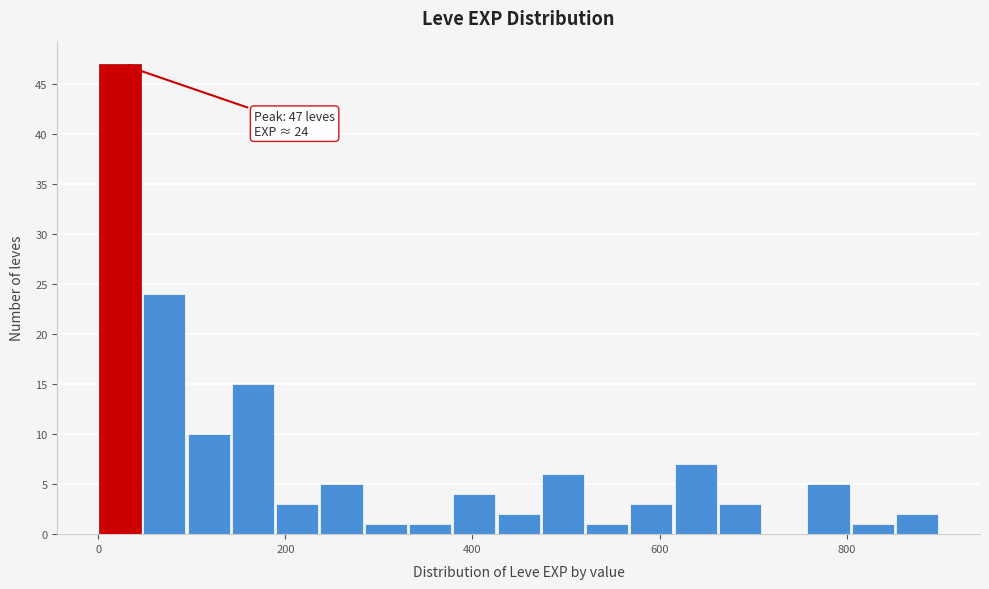

Around what value on the x-axis is the tallest bar? Give the approximate position of its centre, as read against the axis.

20